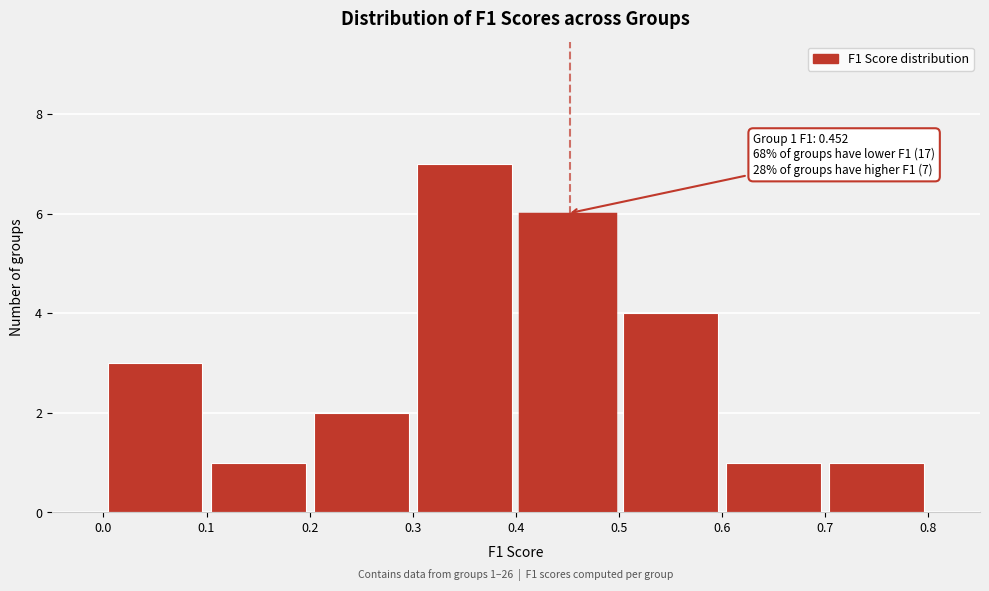

Which range on the x-axis has the tallest bar?

0.3 to 0.4